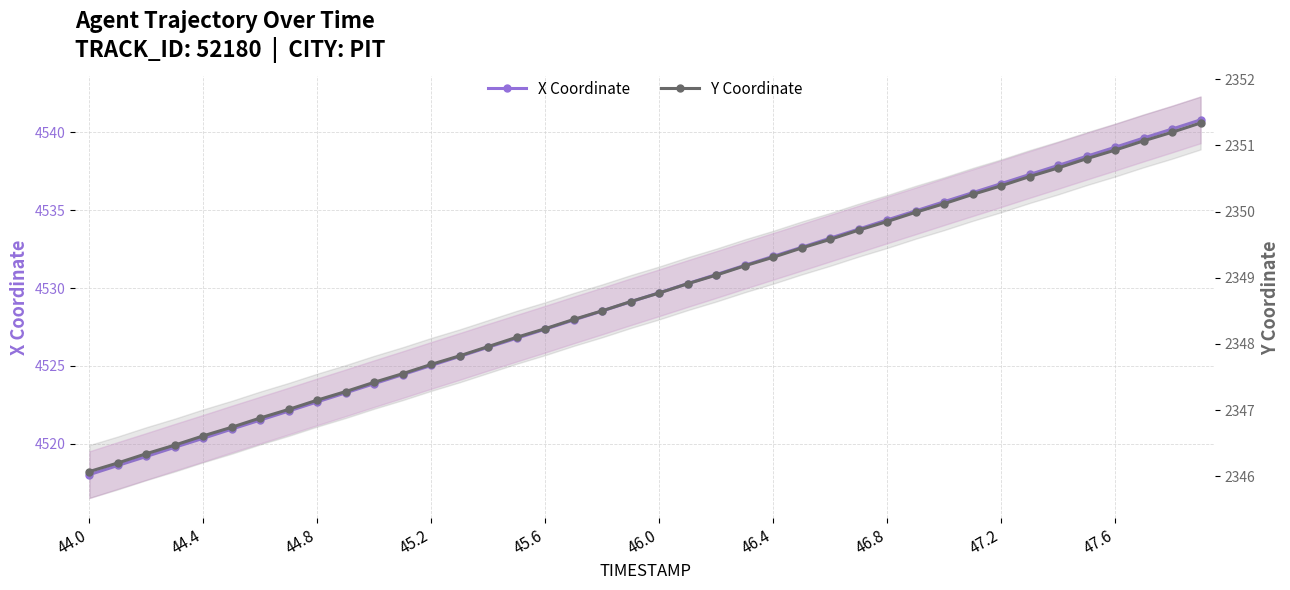

What is the value of the Y Coordinate point at the 5th from the left?

2346.6